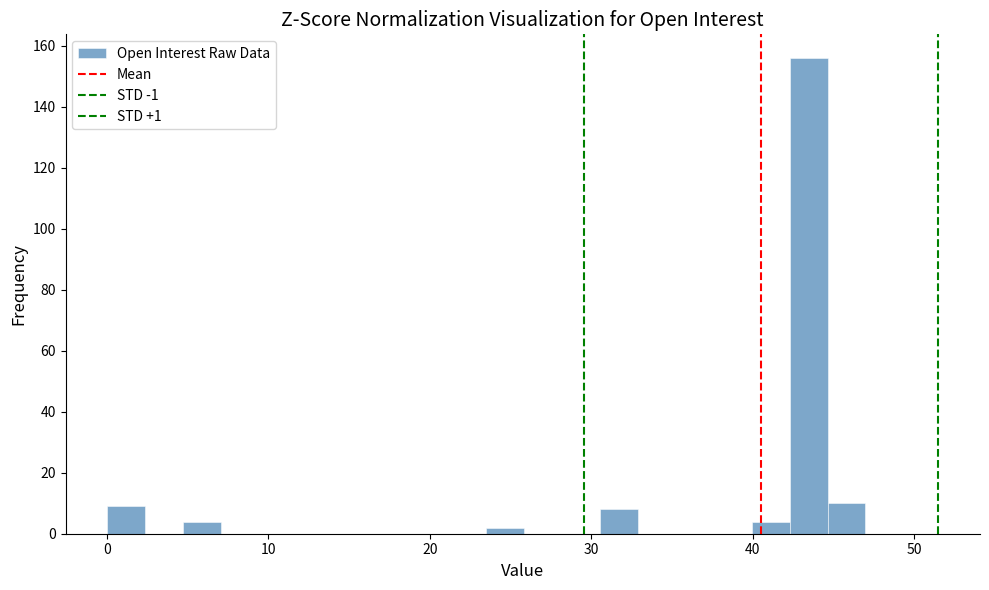

Read against the x-axis, roughly where is the centre of the tallest bar?

43